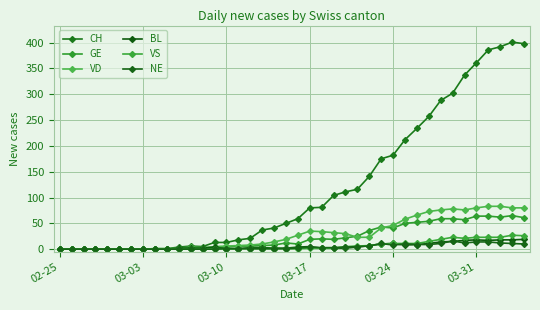

How many values in the CH series are below 59?

20